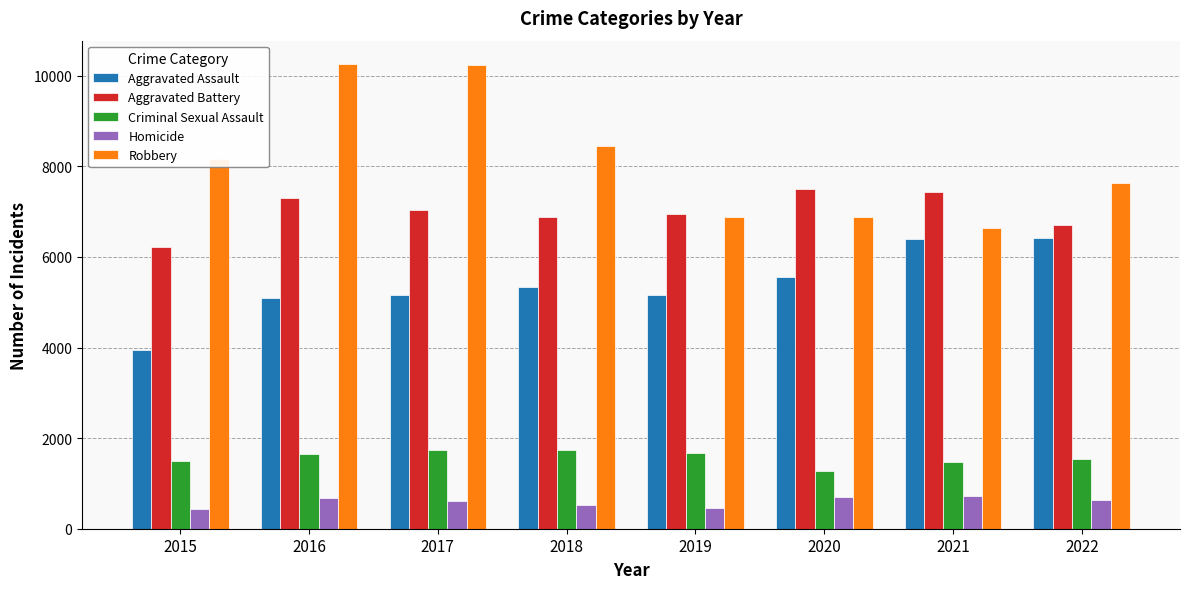

What is the difference between the maximum and minimum values in the Criminal Sexual Assault series?

460